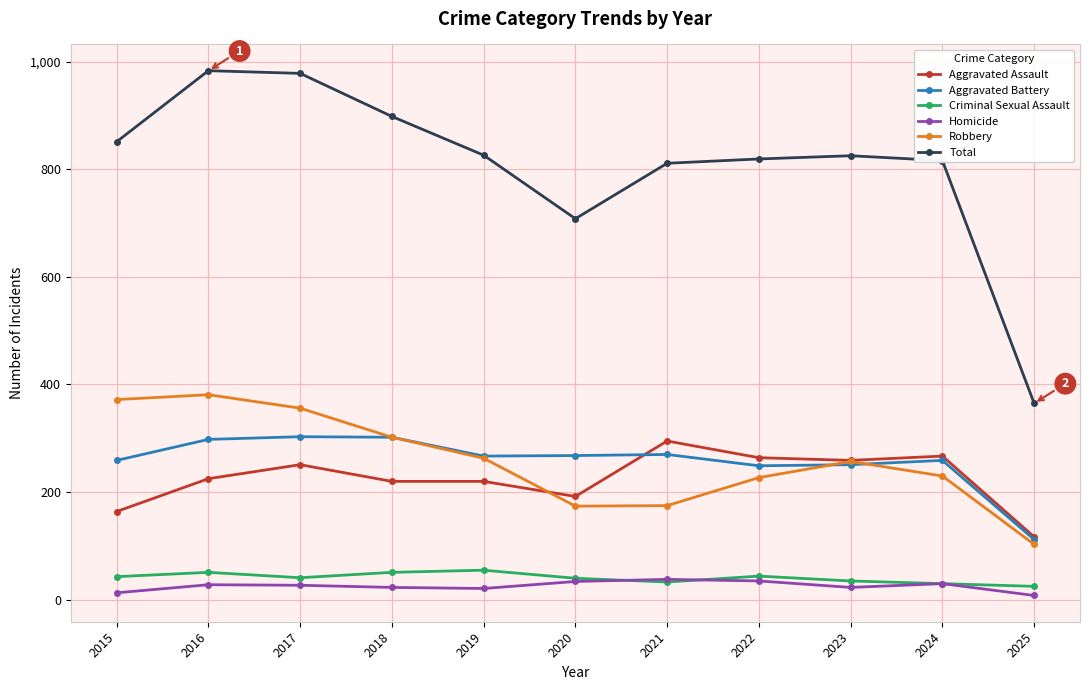

What are all the series names shown in the legend?

Aggravated Assault, Aggravated Battery, Criminal Sexual Assault, Homicide, Robbery, Total